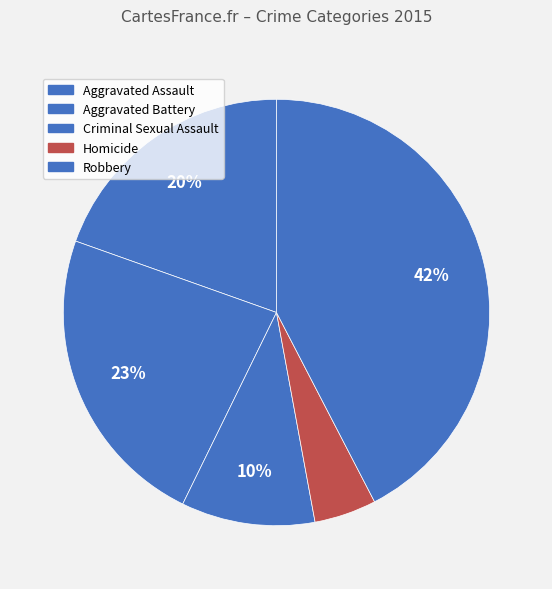

How many slices are in this pie chart?

5